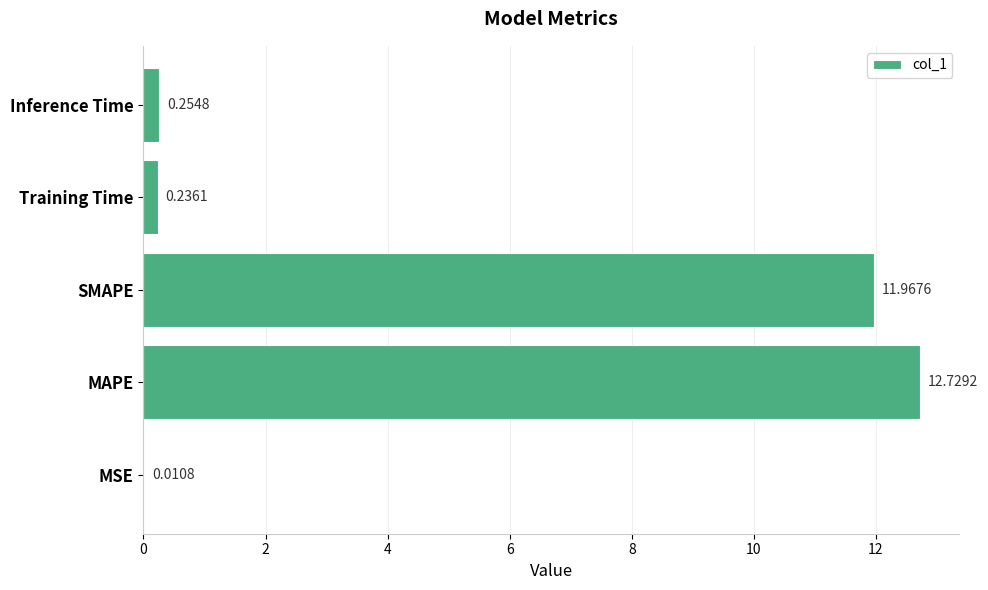

Where is the data nearest to the value 6?

Inference Time